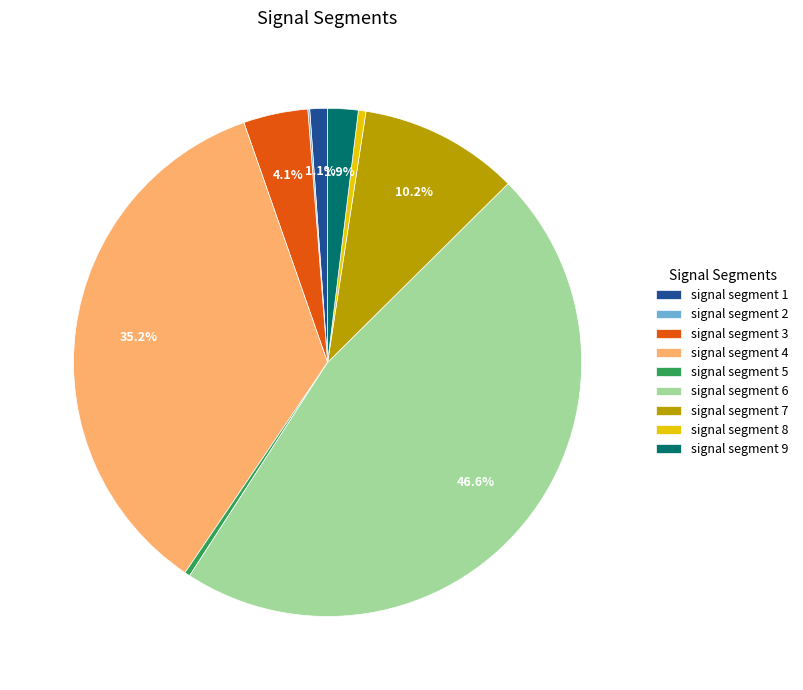

Do signal segment 4 and signal segment 9 together represent more than half of the pie?

No